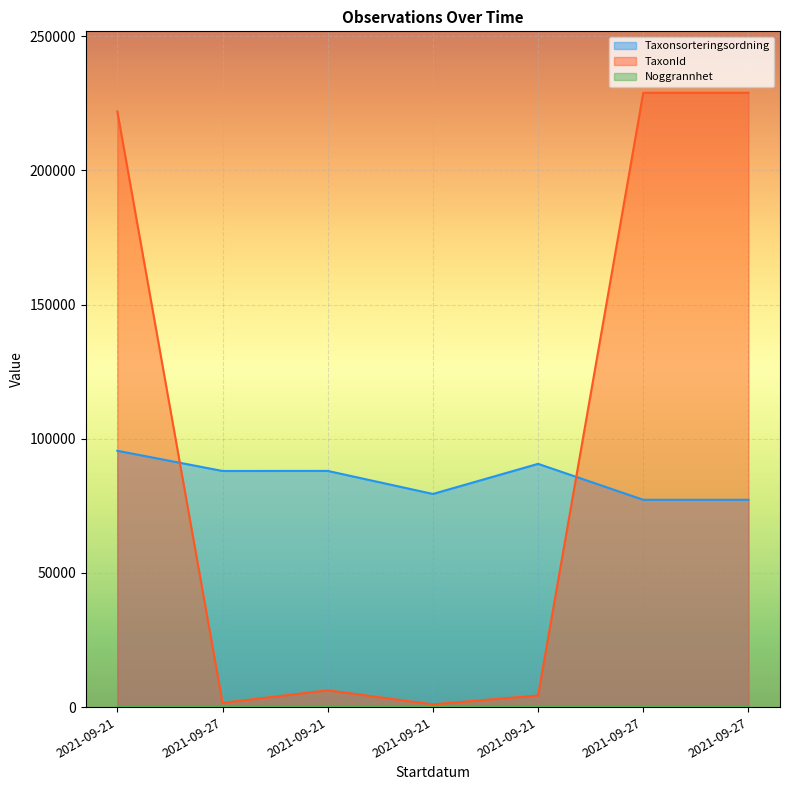

What is the average value of the TaxonId line series?

99007